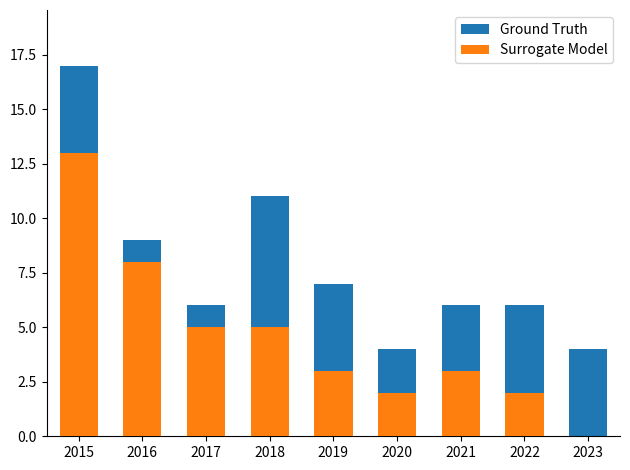

Which series has the largest range (max minus min)?

Ground Truth